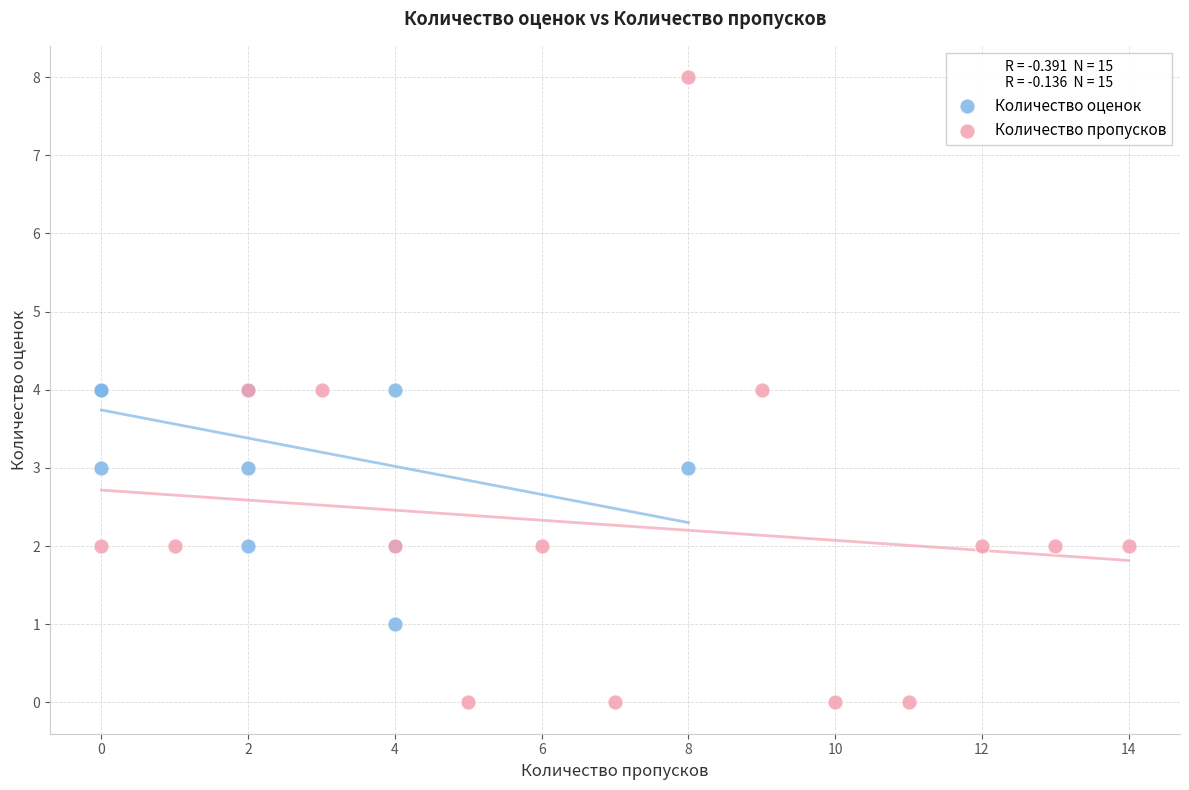

What are all the series names shown in the legend?

Количество оценок, Количество пропусков